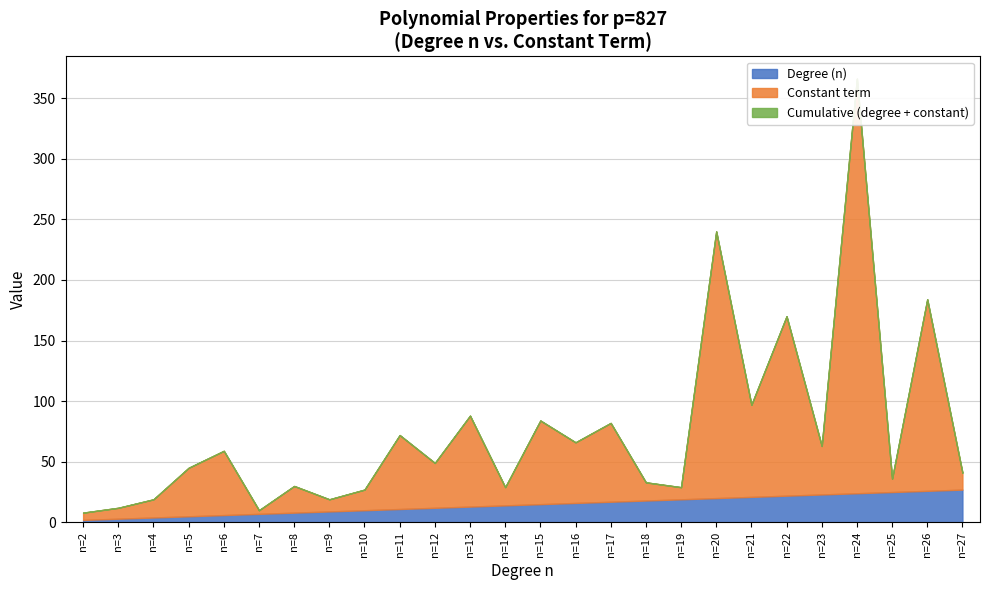

The Degree (n) series shows 15 at n=15. True or false?

True